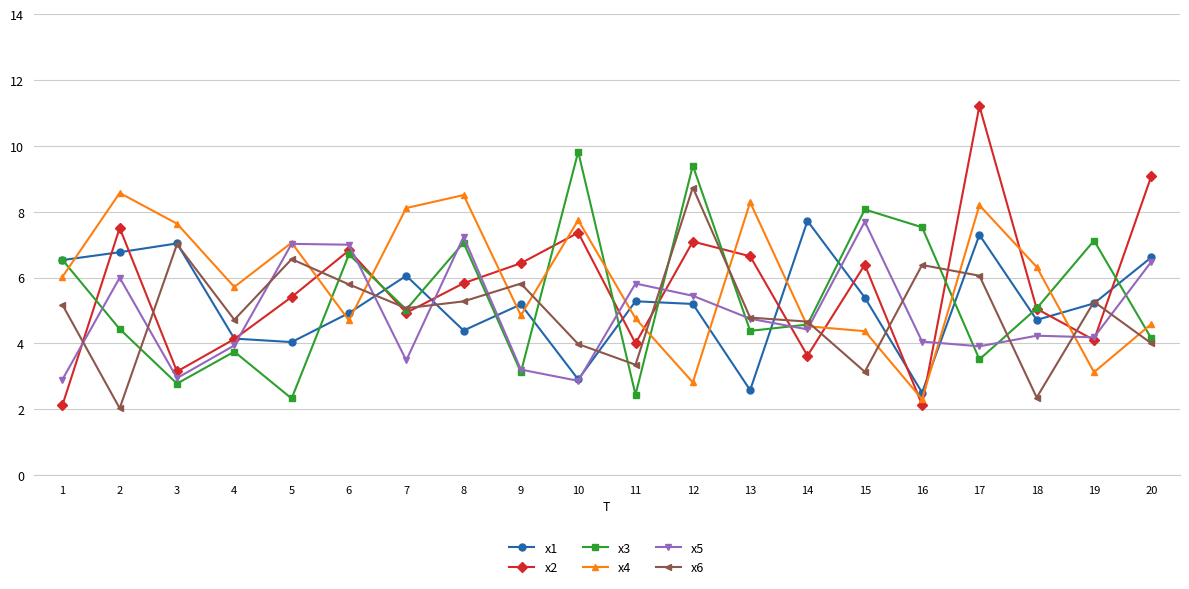

True or false: x4 has a value of 8.5 at 8.

True